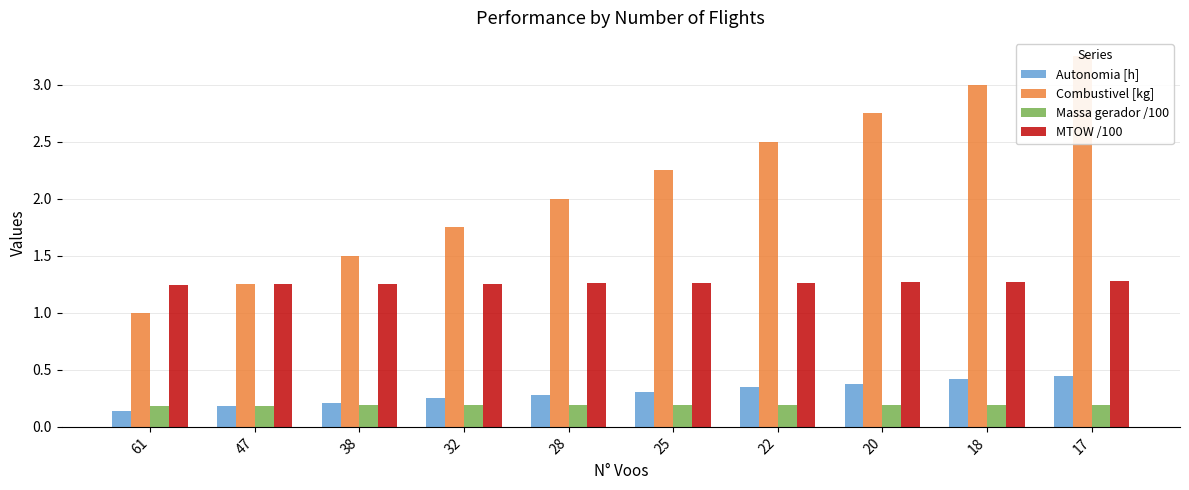

What is the minimum value shown in the chart?

0.1